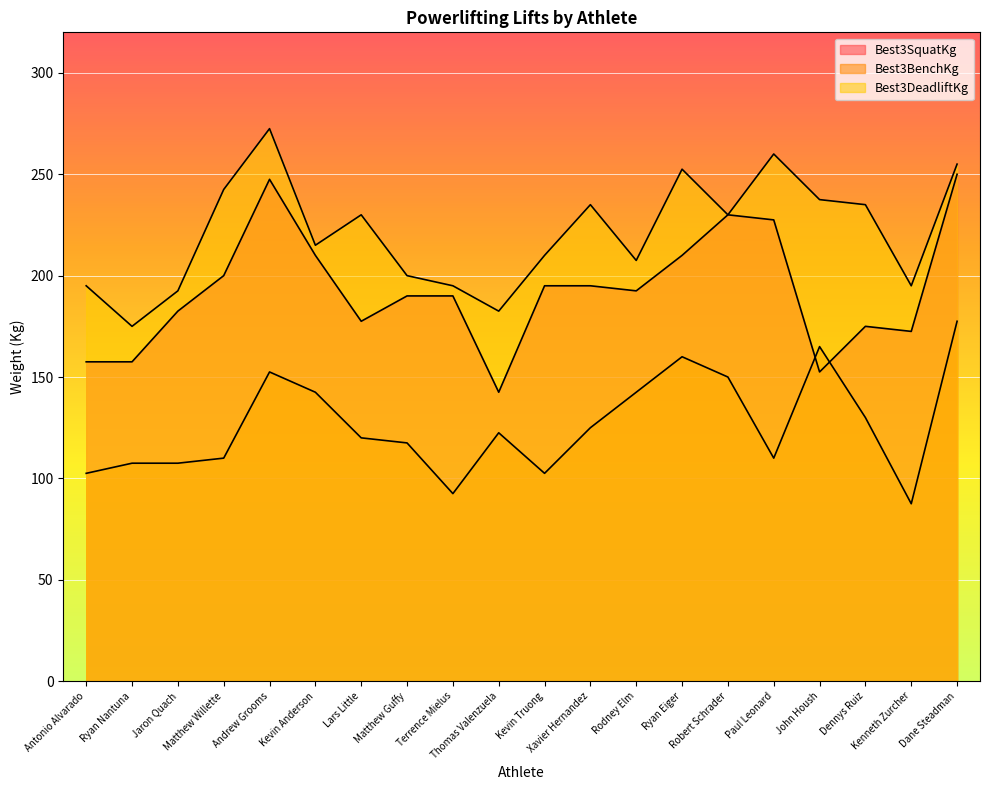

List the series in order of their peak value, lowest first.

Best3BenchKg, Best3SquatKg, Best3DeadliftKg